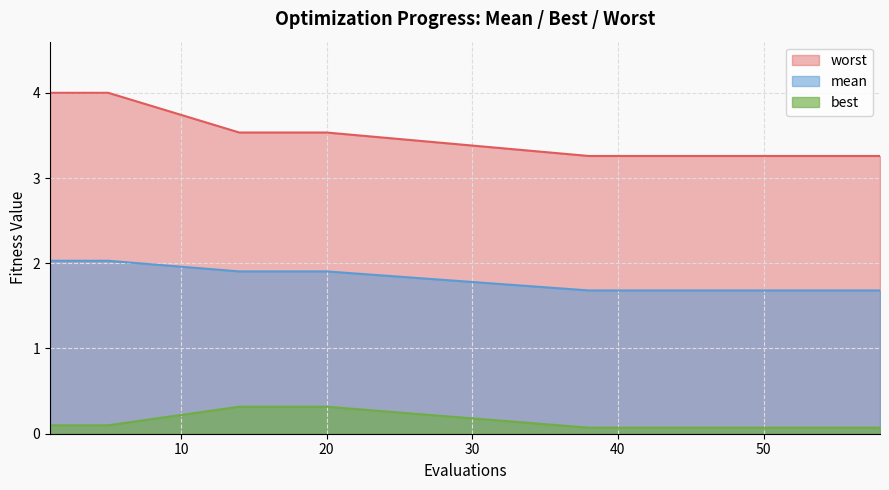

Does the chart display data point markers on the line(s)?

No